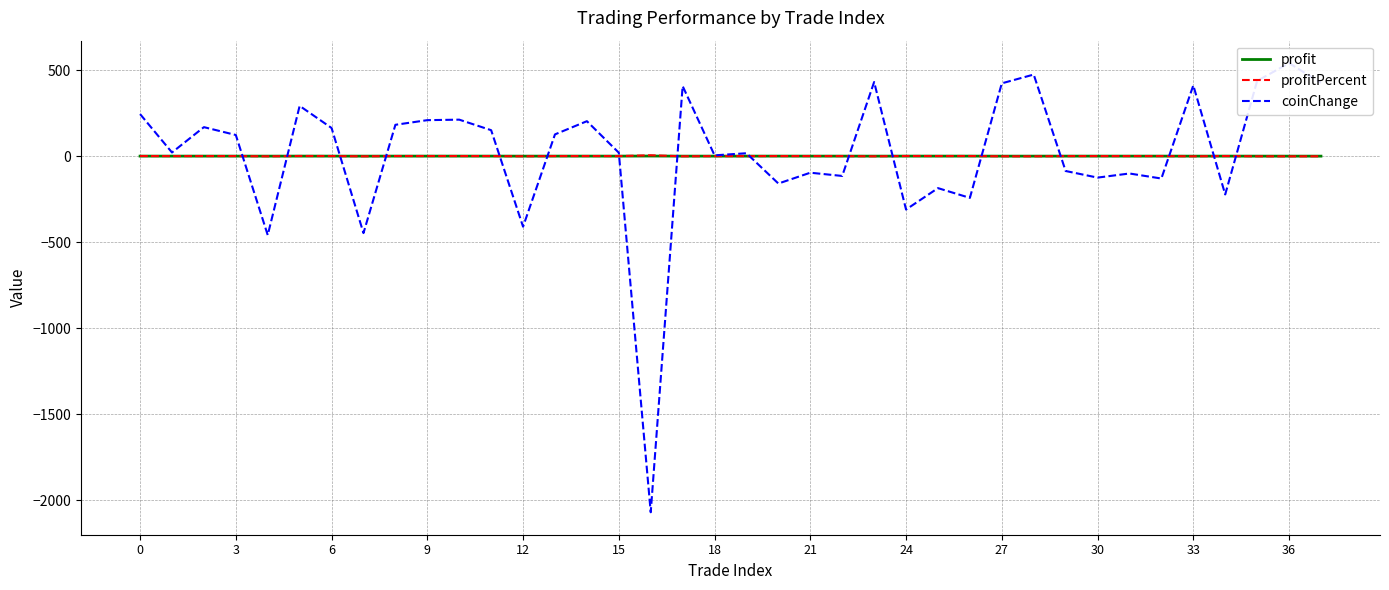

After their last crossing, which series has the higher values: profit or coinChange?

coinChange